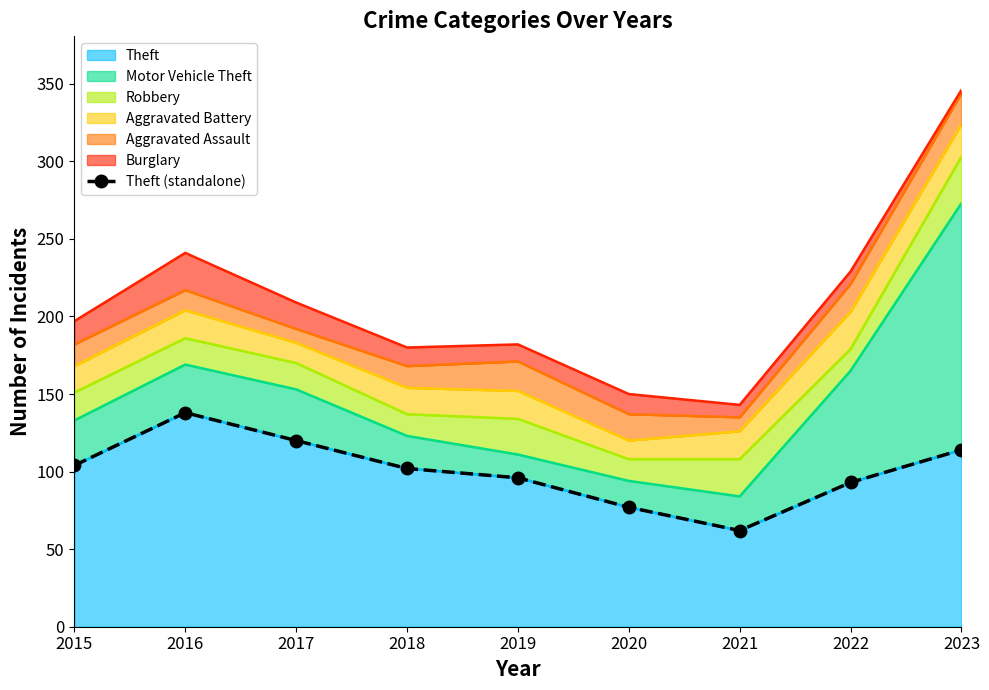

List the labels in order of value, smallest first.

2021, 2020, 2022, 2019, 2018, 2015, 2023, 2017, 2016